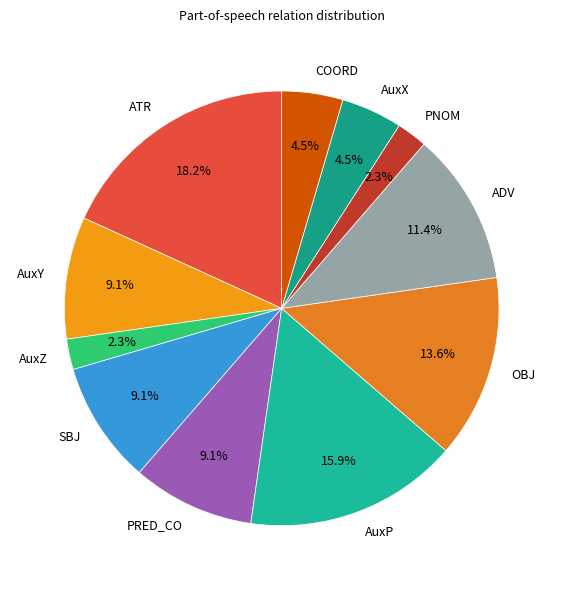

Is it true that ATR is 5% of the pie?

False